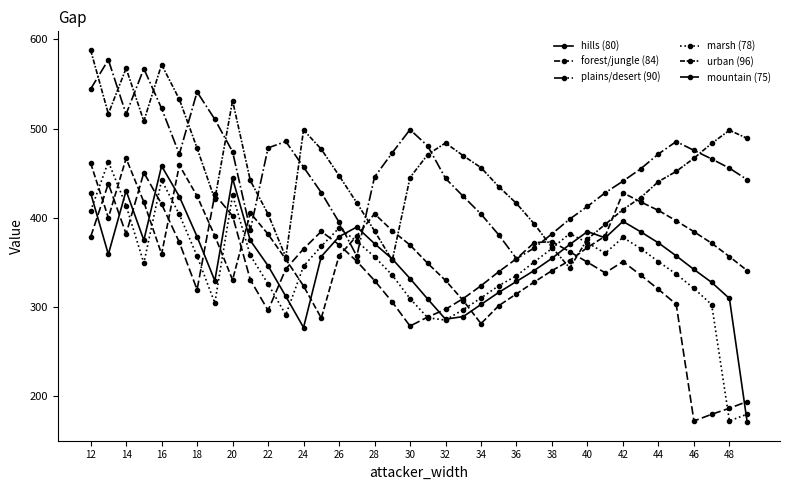

Reading left to right, list all the values displayed in this chart.

hills (80): 427.9	359.1	430.4	374.9	458.1	423.8	378.9	329.5	444.1	374.6	346.3	312.0	277.1	356.6	378.8	389.7	371.0	353.9	332.0	308.9	286.4	289.3	302.9	316.4	328.7	341.0	354.7	370.1	384.6	377.6	396.0	384.3	371.9	357.4	342.2	327.6	309.6	171.1
forest/jungle (84): 461.4	400.1	466.6	417.7	359.3	458.9	424.4	379.7	330.4	405.5	381.7	353.6	323.6	287.6	357.4	379.7	404.5	385.5	369.5	349.0	329.8	307.3	281.4	301.5	314.8	328.0	340.8	352.1	366.8	379.5	428.0	417.8	408.3	396.7	384.4	371.5	356.5	340.9
plains/desert (90): 544.3	577.0	516.2	567.1	522.6	471.4	541.1	510.4	474.1	386.2	478.3	485.5	456.9	428.2	395.1	357.1	445.7	472.8	498.9	480.4	444.2	424.0	404.2	380.9	354.2	366.1	382.0	398.6	412.8	428.0	441.1	454.9	471.6	485.5	475.6	465.9	455.6	442.7
marsh (78): 407.6	462.9	413.6	349.2	442.3	403.8	357.1	304.4	425.6	357.8	325.9	291.2	345.9	368.1	388.6	373.7	356.4	335.7	309.5	288.0	285.4	297.2	310.1	323.9	335.1	350.6	365.7	382.4	372.0	360.3	378.0	365.5	350.9	337.0	320.9	302.7	172.4	179.9
urban (96): 588.1	516.5	567.5	508.3	571.7	532.8	478.1	420.6	531.3	441.8	404.2	355.8	498.4	476.9	447.4	416.8	385.3	352.2	445.1	470.9	483.9	469.6	456.2	434.9	416.1	393.2	366.9	343.8	376.1	392.7	409.3	422.6	440.6	452.0	466.8	483.4	498.1	489.1
mountain (75): 378.4	438.4	381.9	450.7	415.4	372.6	319.5	426.1	402.1	330.6	296.3	342.6	365.2	384.8	369.8	351.3	329.7	305.6	278.7	288.8	297.4	309.5	323.8	339.6	354.2	372.1	373.4	362.0	350.2	338.3	350.9	335.8	319.8	303.2	172.4	179.8	186.6	194.1